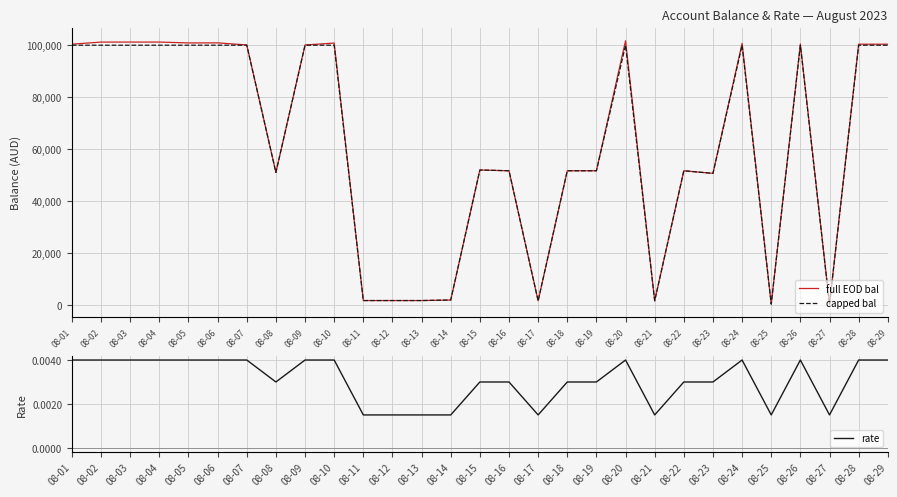

Rank the categories by capped bal value from lowest to highest.

08-27, 08-25, 08-21, 08-17, 08-11, 08-12, 08-13, 08-14, 08-23, 08-08, 08-19, 08-18, 08-22, 08-16, 08-15, 08-01, 08-02, 08-03, 08-04, 08-05, 08-06, 08-07, 08-09, 08-10, 08-20, 08-24, 08-26, 08-28, 08-29